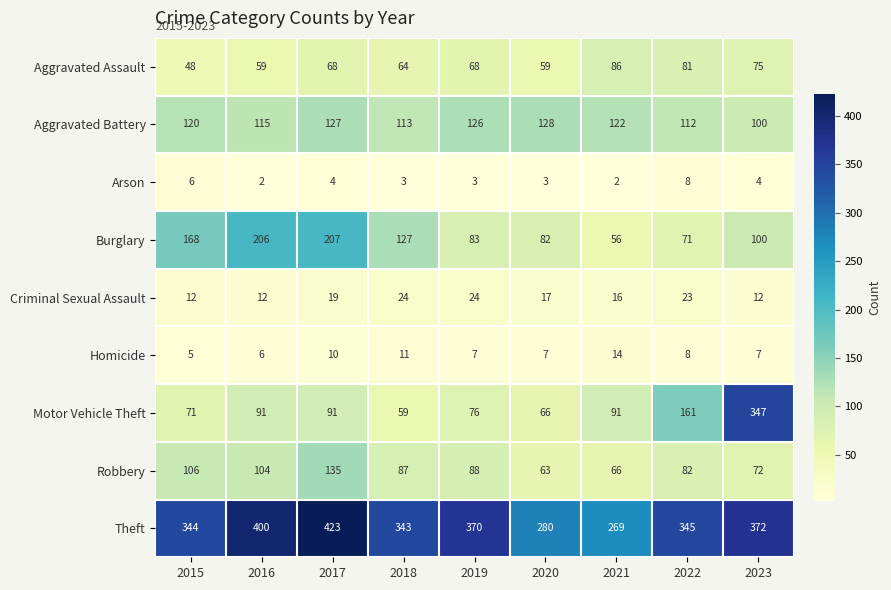

What is the difference between the maximum and minimum values in the Aggravated Battery series?

28